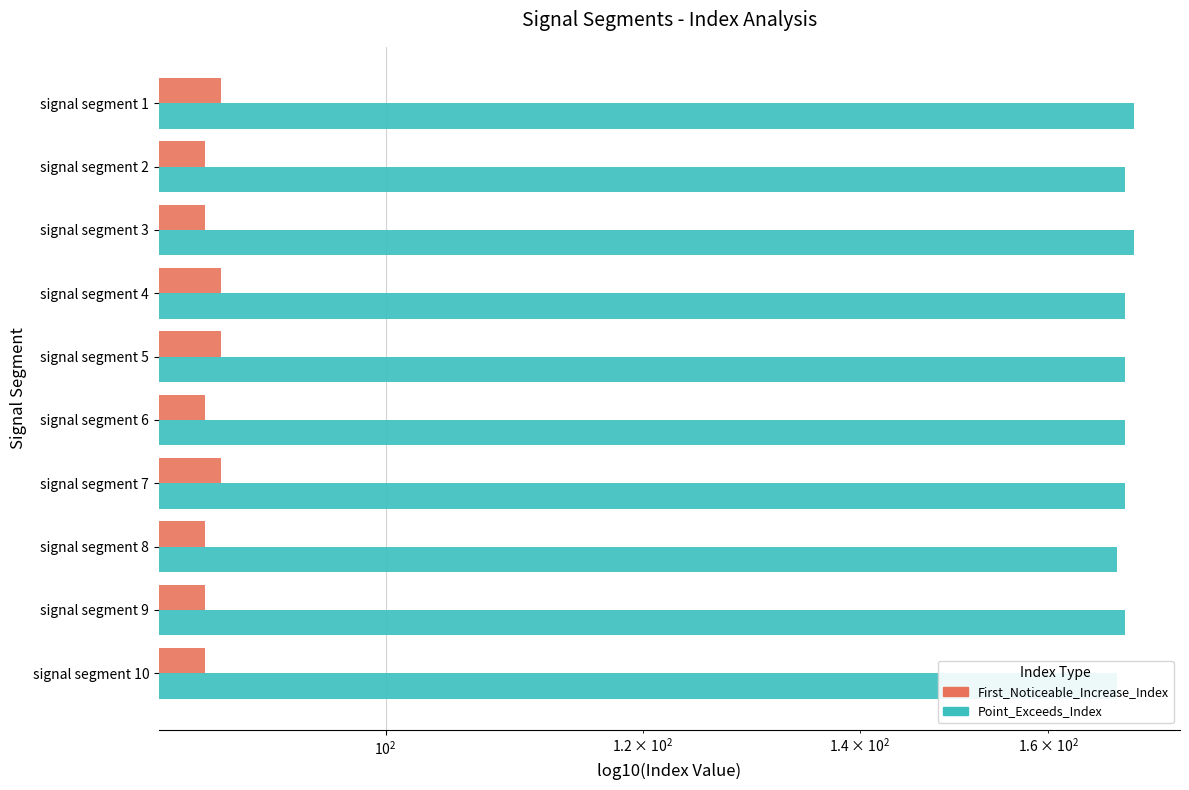

List the series in order of their peak value, highest first.

Point_Exceeds_Index, First_Noticeable_Increase_Index